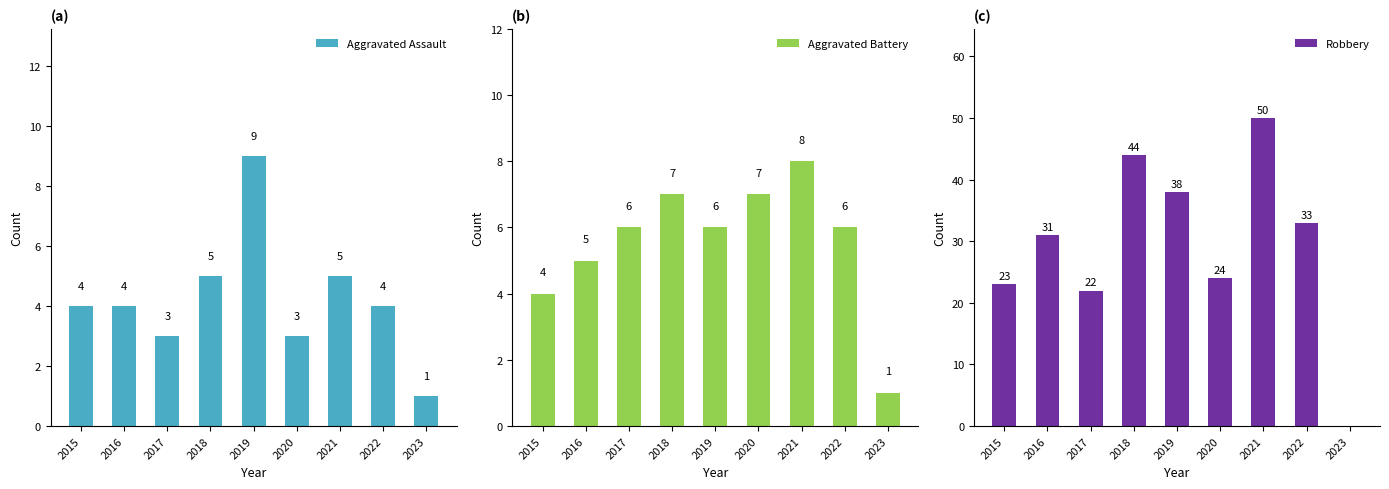

Reading right to left, list all the values displayed in this chart.

Aggravated Assault: 2023=1	2022=4	2021=5	2020=3	2019=9	2018=5	2017=3	2016=4	2015=4
Aggravated Battery: 2023=1	2022=6	2021=8	2020=7	2019=6	2018=7	2017=6	2016=5	2015=4
Robbery: 2023=0	2022=33	2021=50	2020=24	2019=38	2018=44	2017=22	2016=31	2015=23